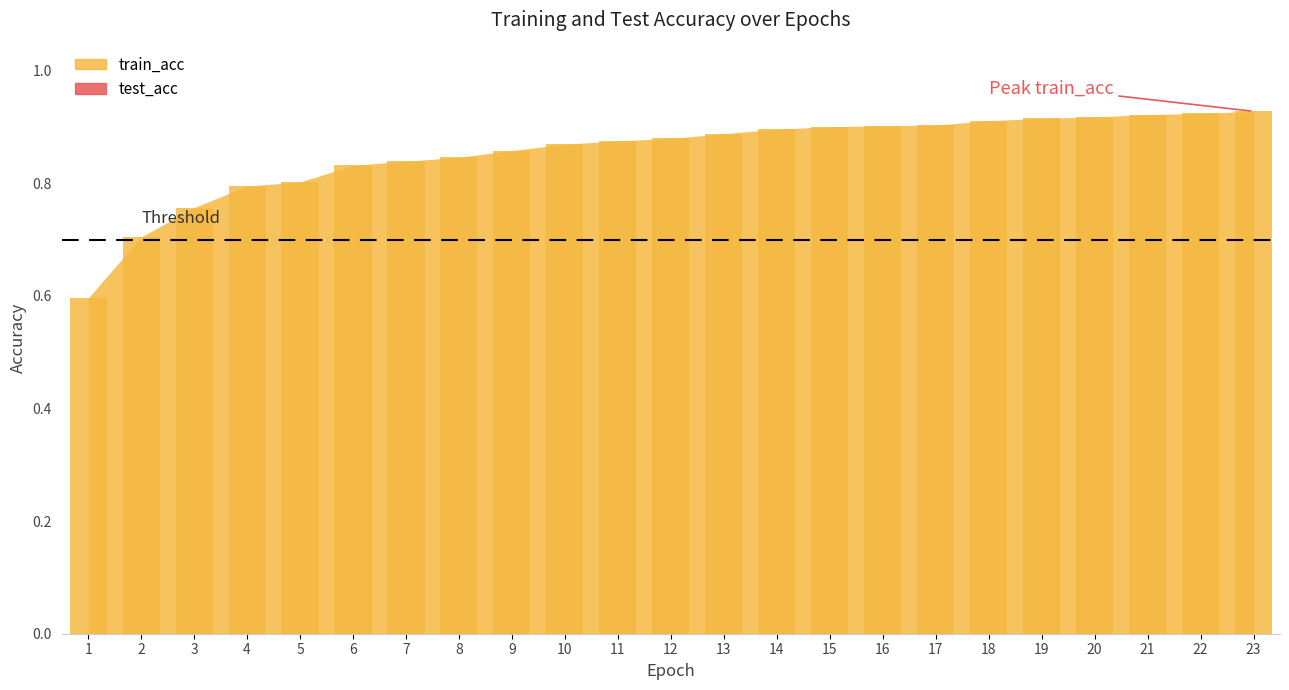

Is it true that the value at 6 is 0.5?

False